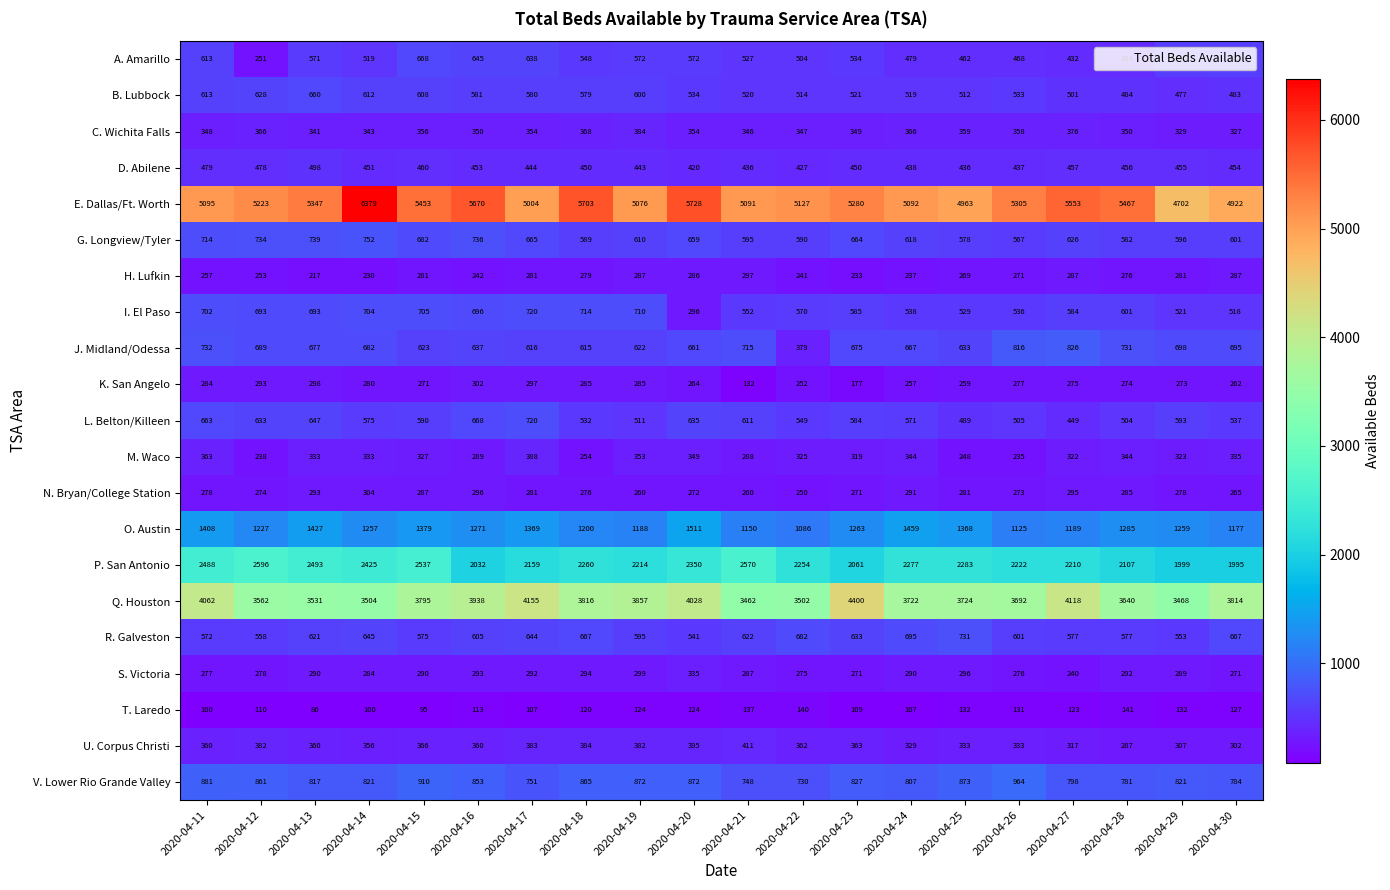

Which series has the largest total across all categories?

E. Dallas/Ft. Worth